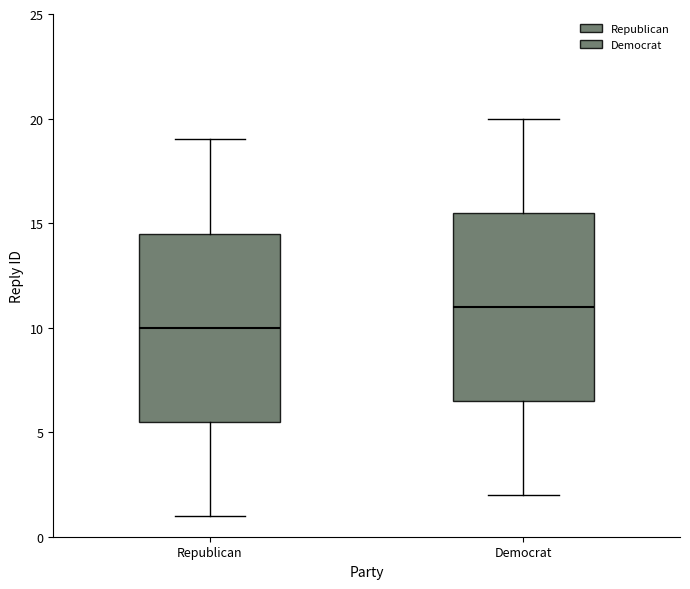

Where does the upper whisker of the box for Republican end on the y-axis? The values are not printed on the chart, so give them approximately, as read against the axis.

19.0